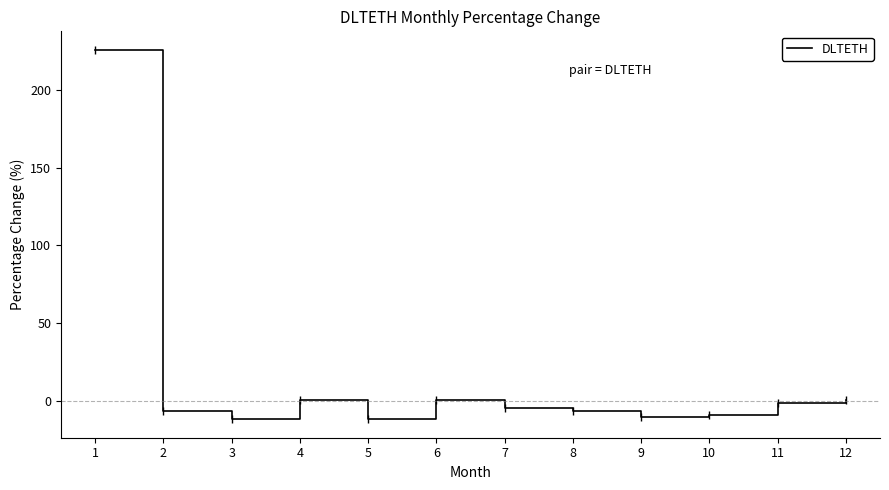

Count the number of data series in this chart.

1